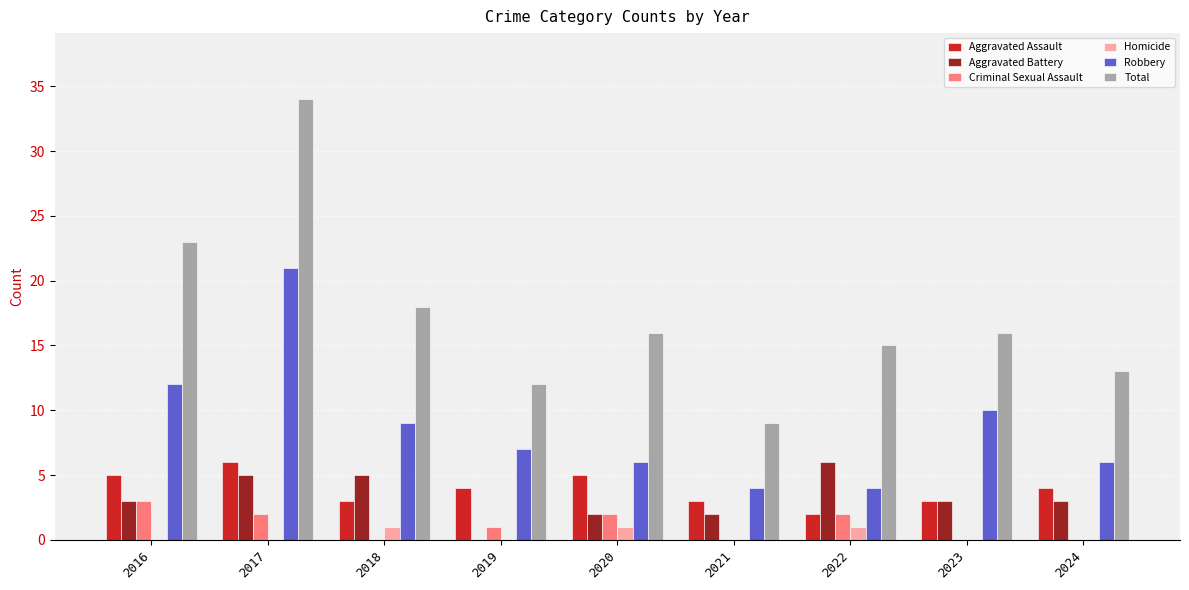

Which series has the largest total across all categories?

Total